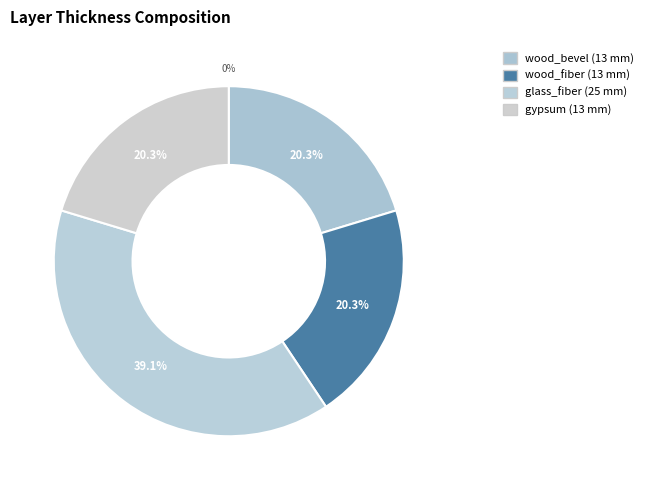

Rank the categories by value from highest to lowest.

glass_fiber, wood_bevel, wood_fiber, gypsum